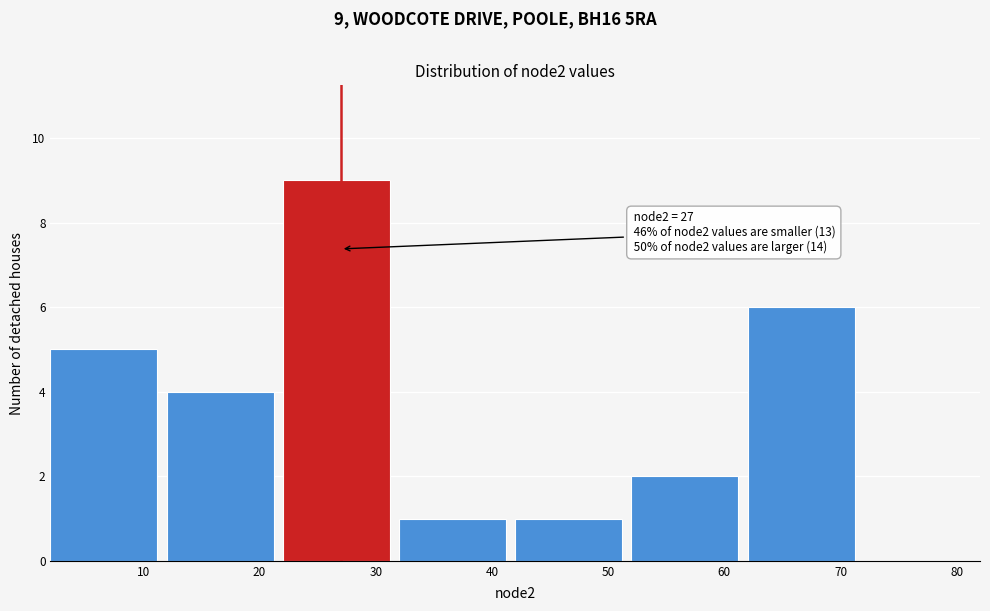

Which range on the x-axis has the tallest bar?

22 to 32